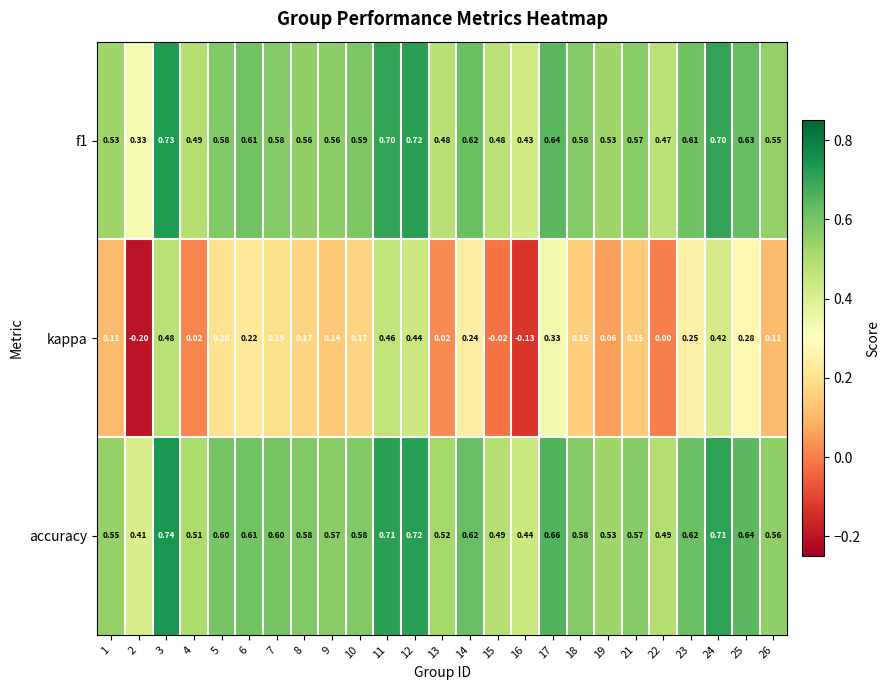

Which series has the largest range (max minus min)?

kappa